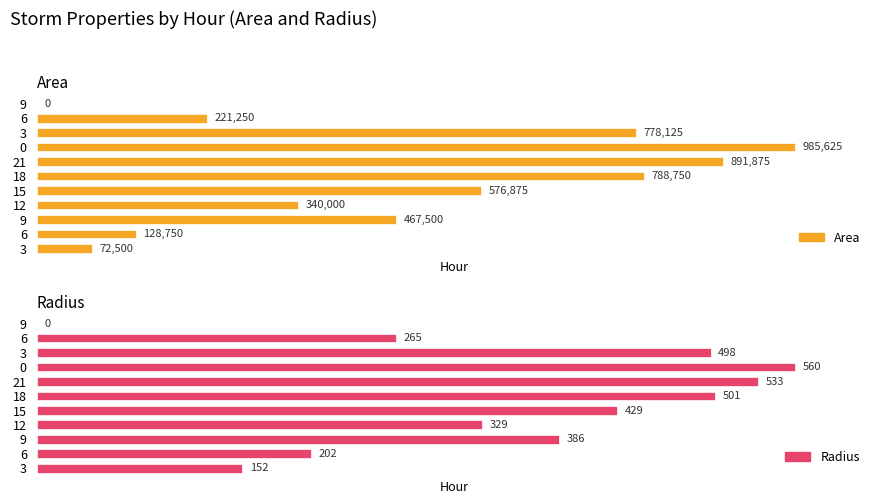

What are all the series names shown in the legend?

Area, Radius